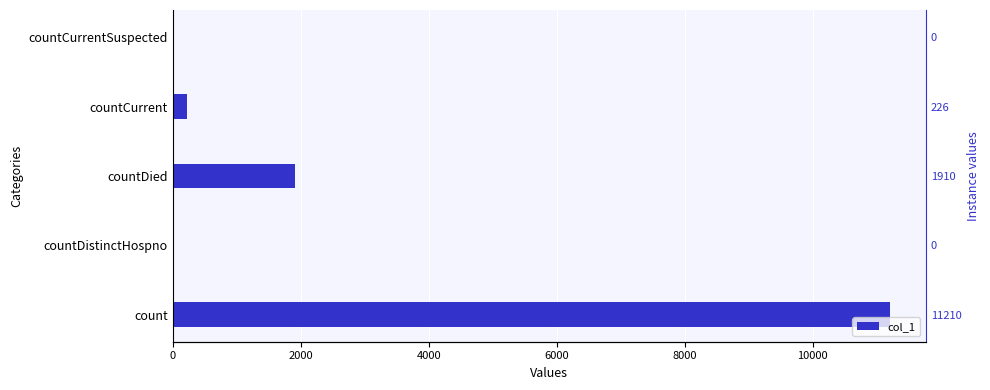

Is it true that the value at countCurrentSuspected is -6042?

False